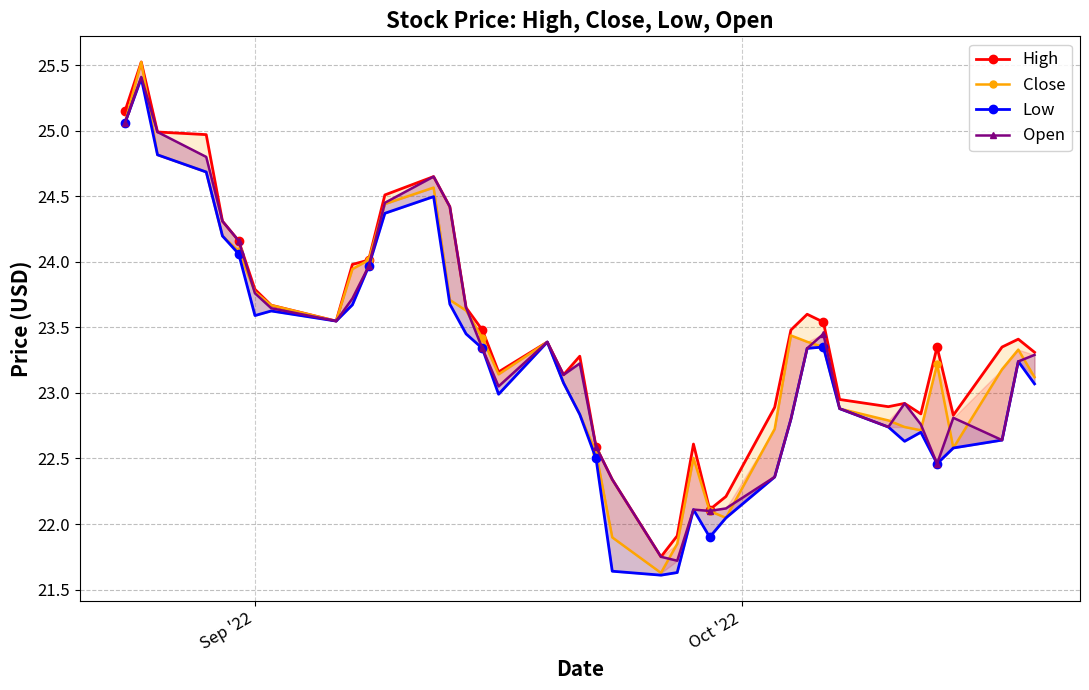

Which series has the largest range (max minus min)?

Close